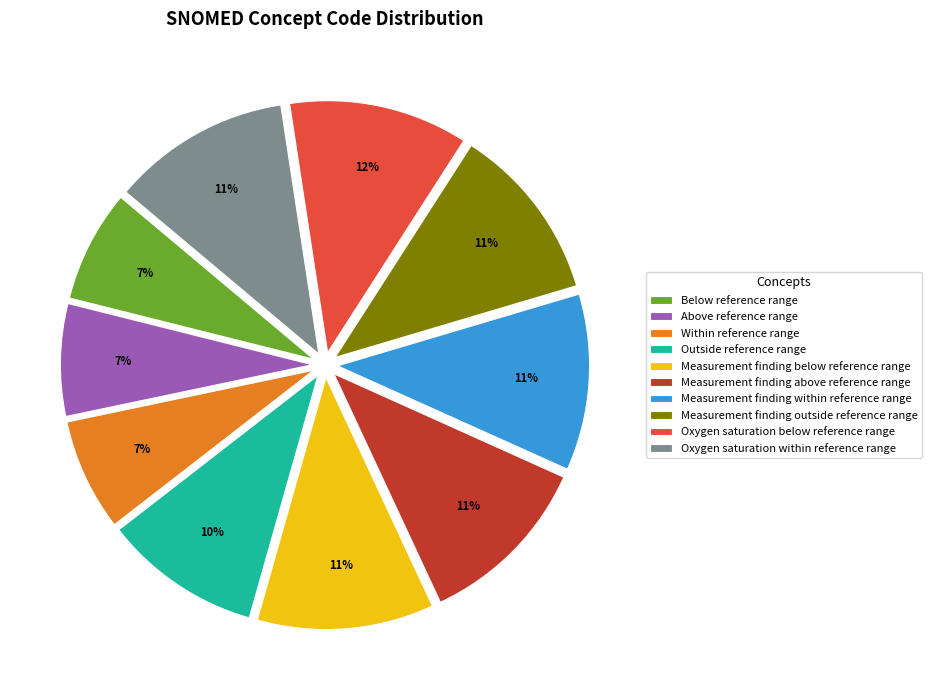

True or false: Above reference range accounts for 21% of the total.

False